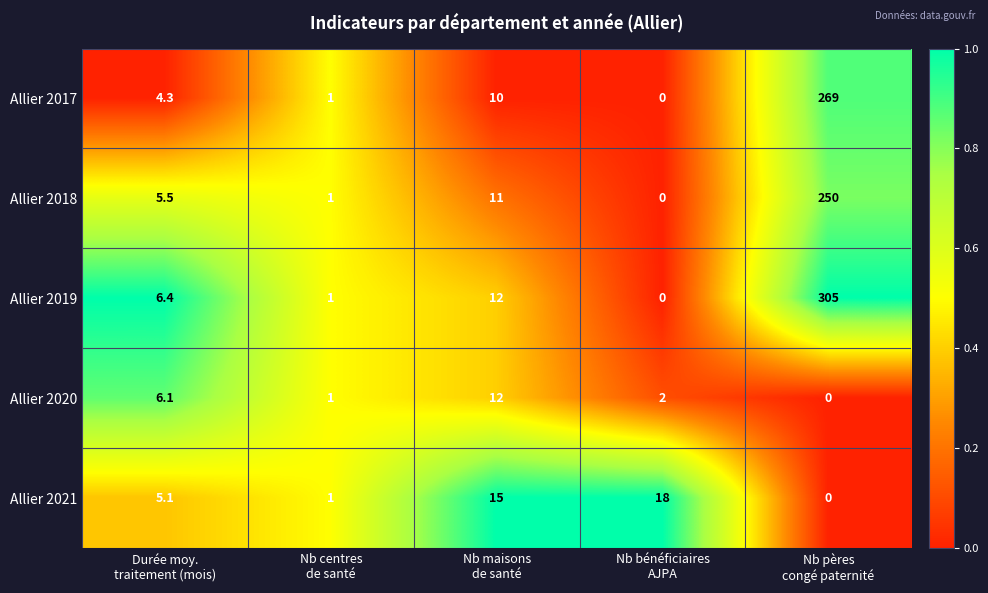

What is the maximum value shown in the chart?

305.0